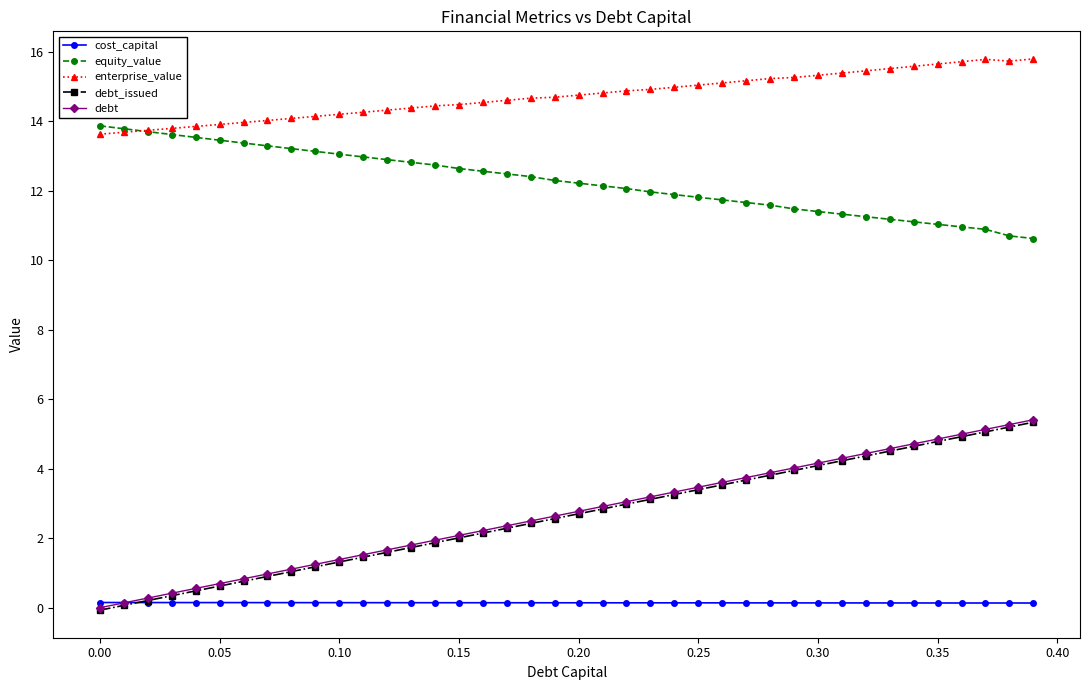

What is the minimum value for enterprise_value?

13.6